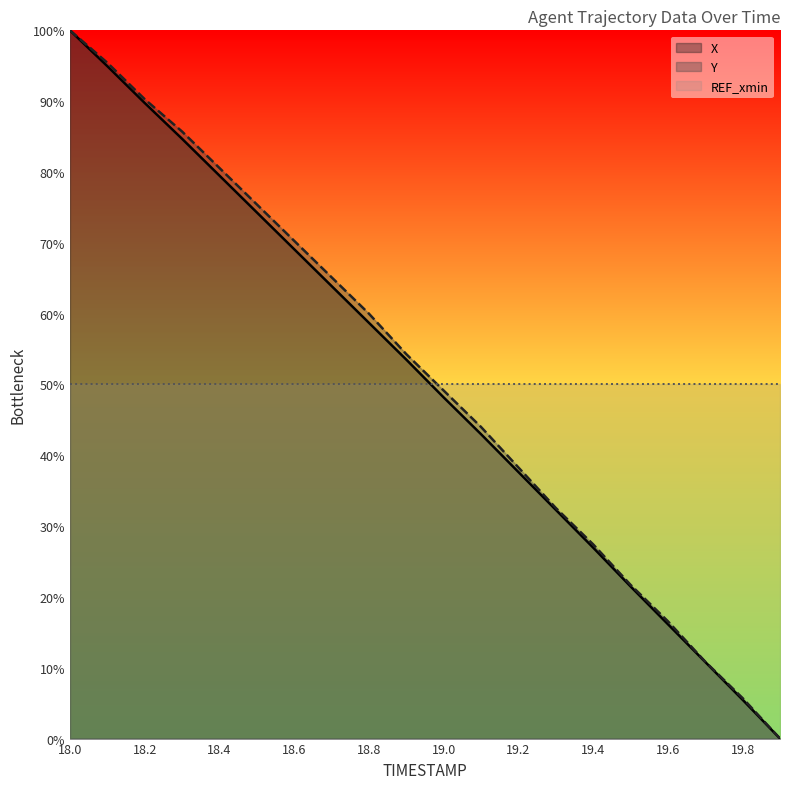

True or false: Y and X intersect in this chart.

False